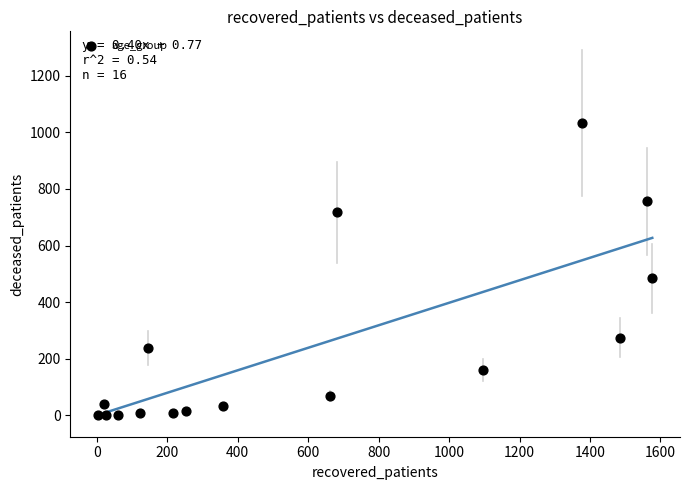

What Y value in the scatter plot is closest to 516?

484